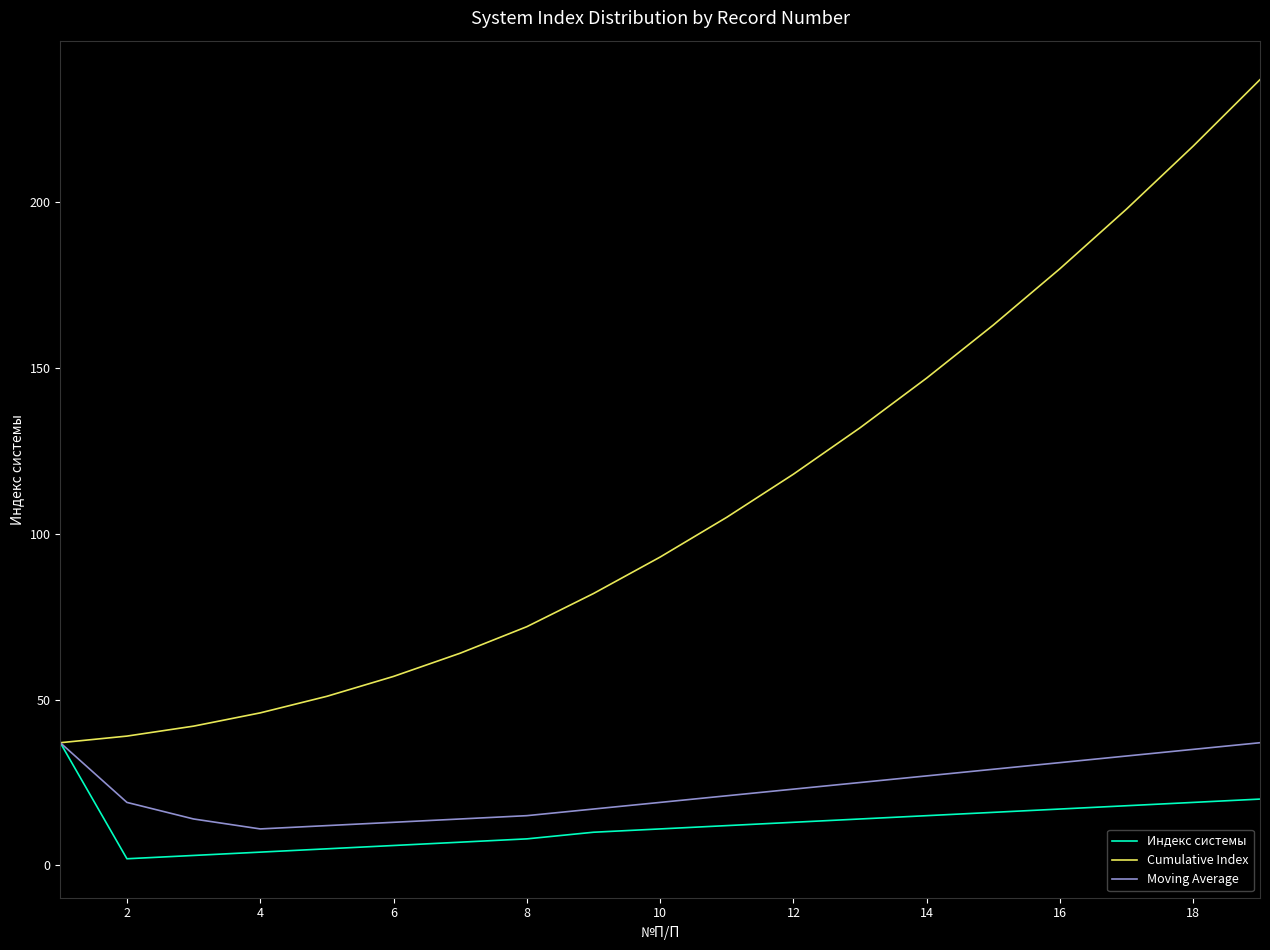

What is the minimum value for Moving Average?

11